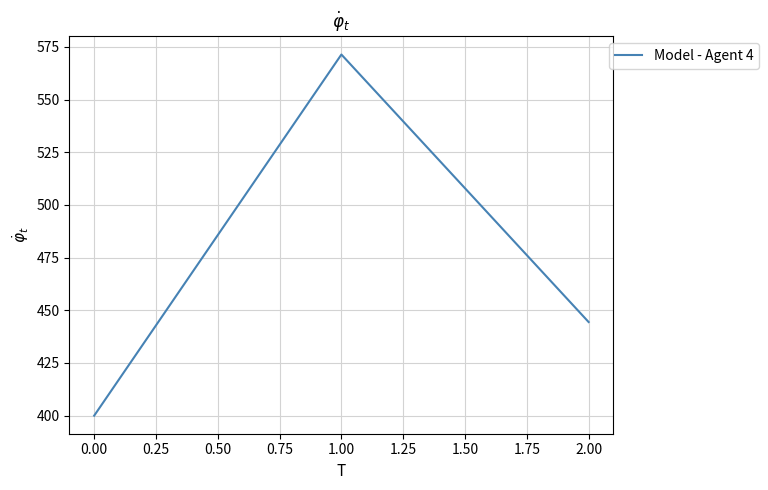

The value at 0.00 is 400.0. True or false?

True